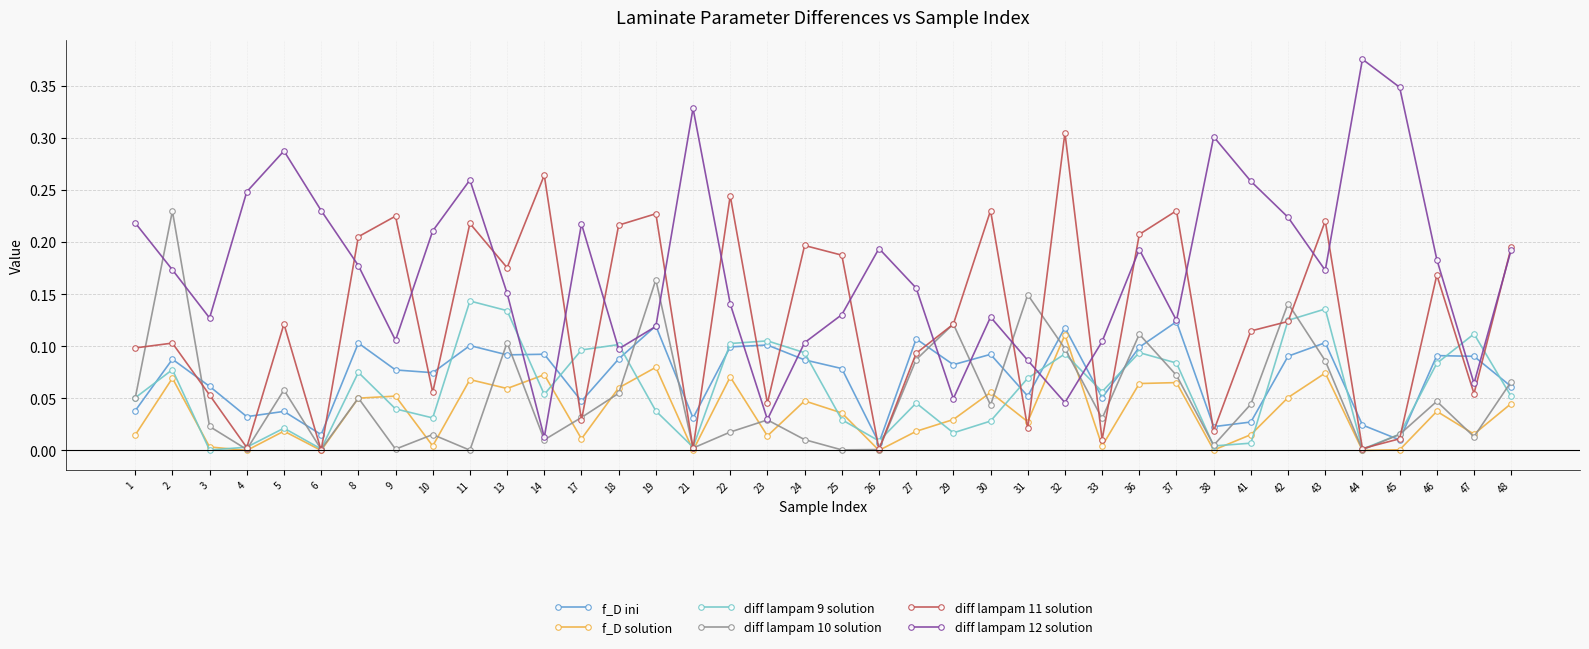

Which category has the highest value in the f_D solution series?

32